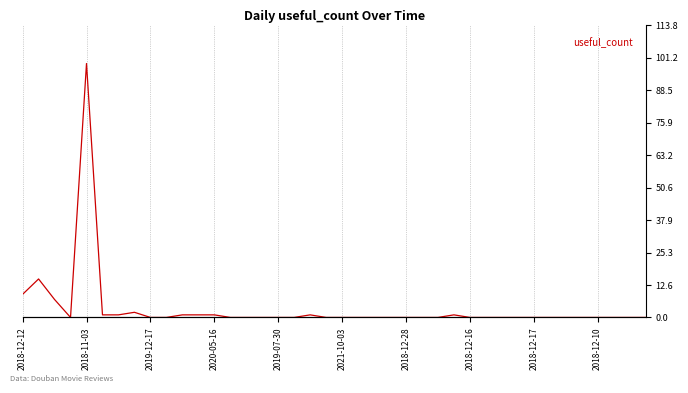

The chart shows a value of 48 at 39. True or false?

False